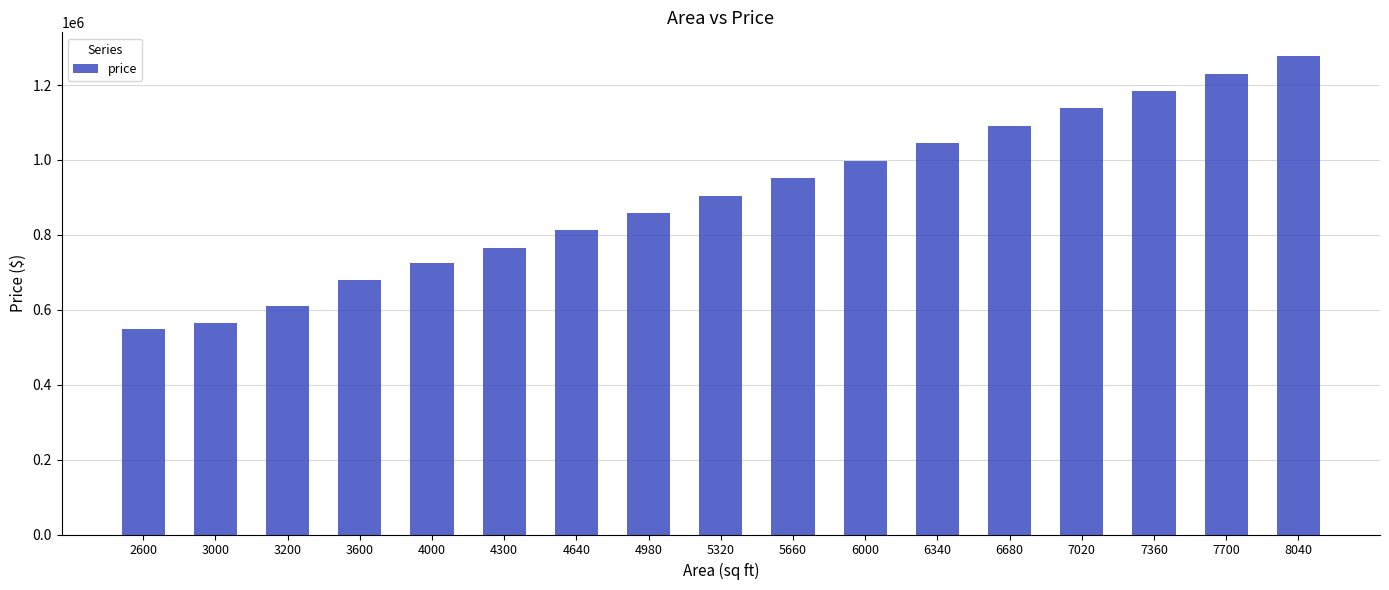

How many distinct data groups are displayed?

1